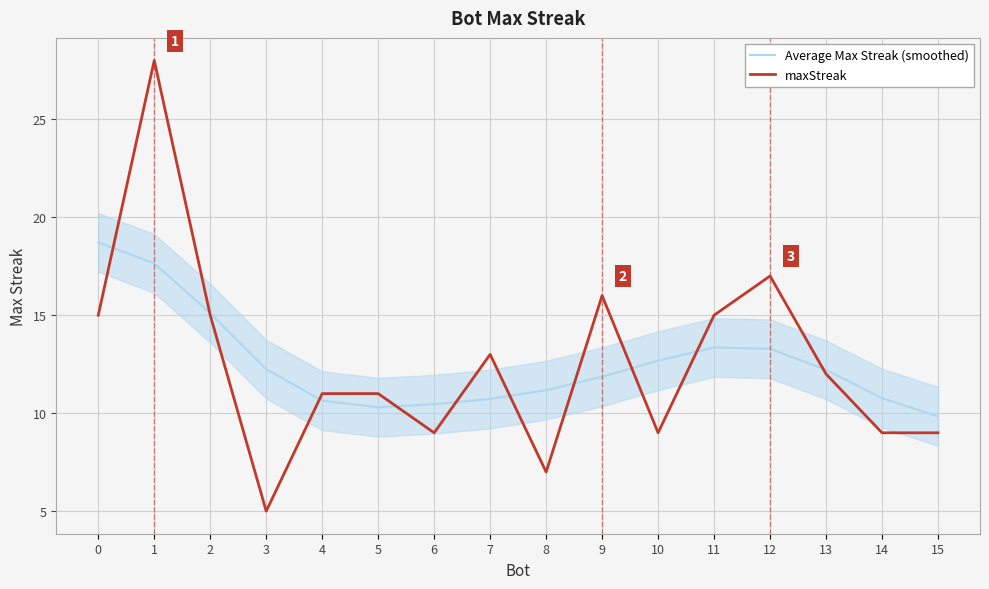

How many data points in Average Max Streak (smoothed) are above 12?

8